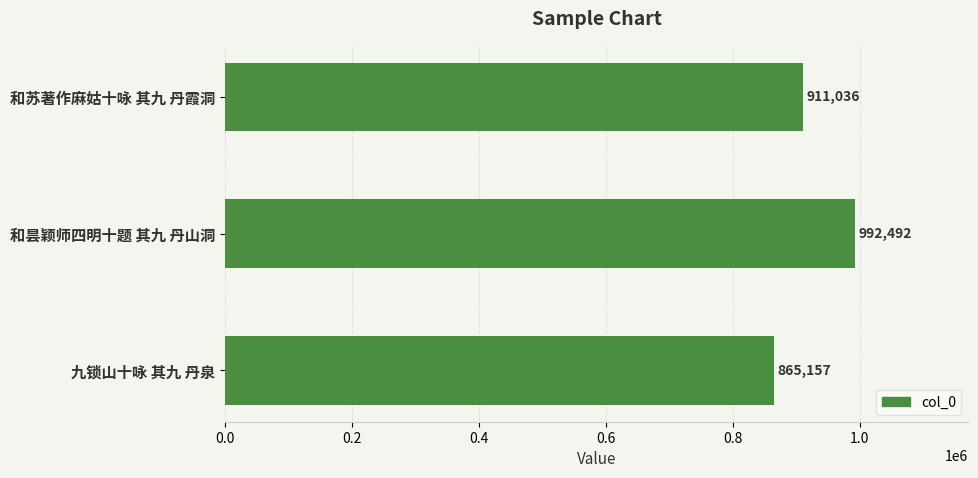

Does the chart contain stacked bars?

No